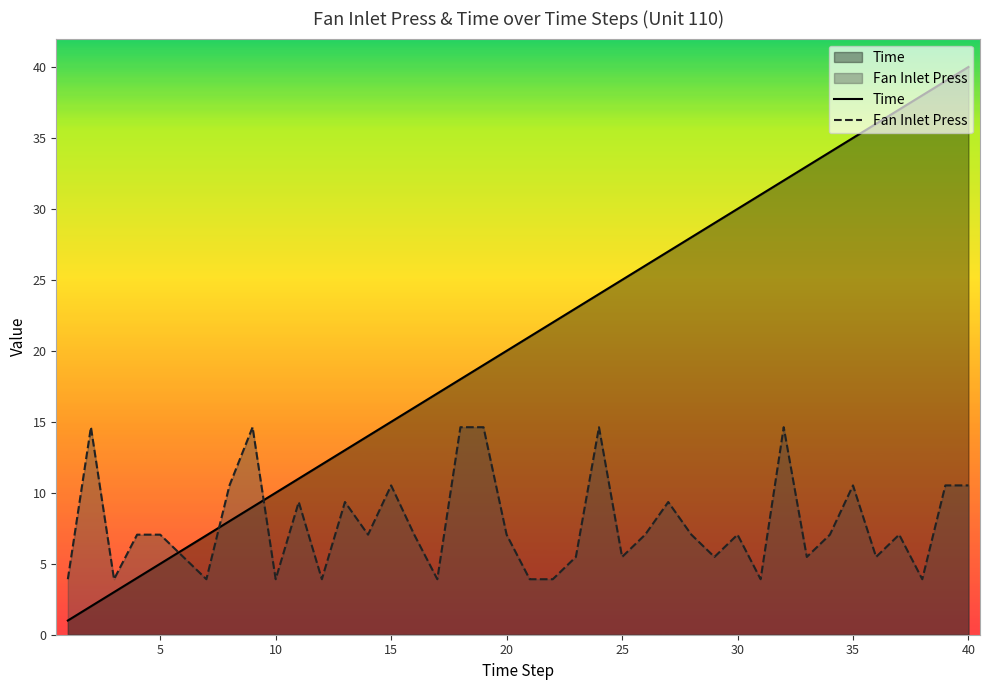

How many intersections are there between Time and Fan Inlet Press?

3